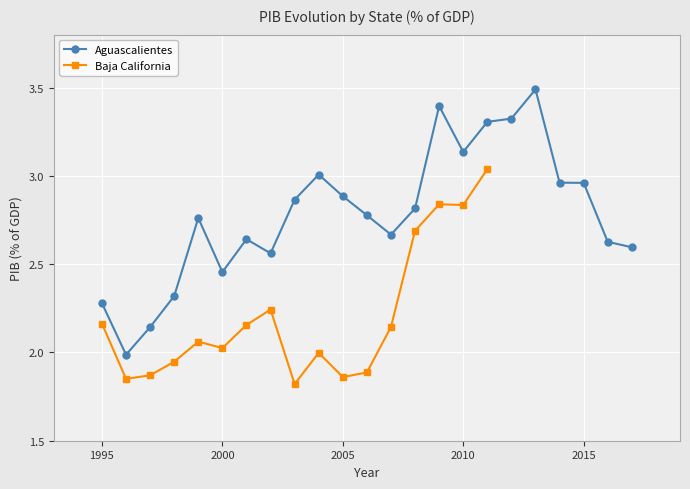

Is it true that the value at 2008 is 4.9?

False